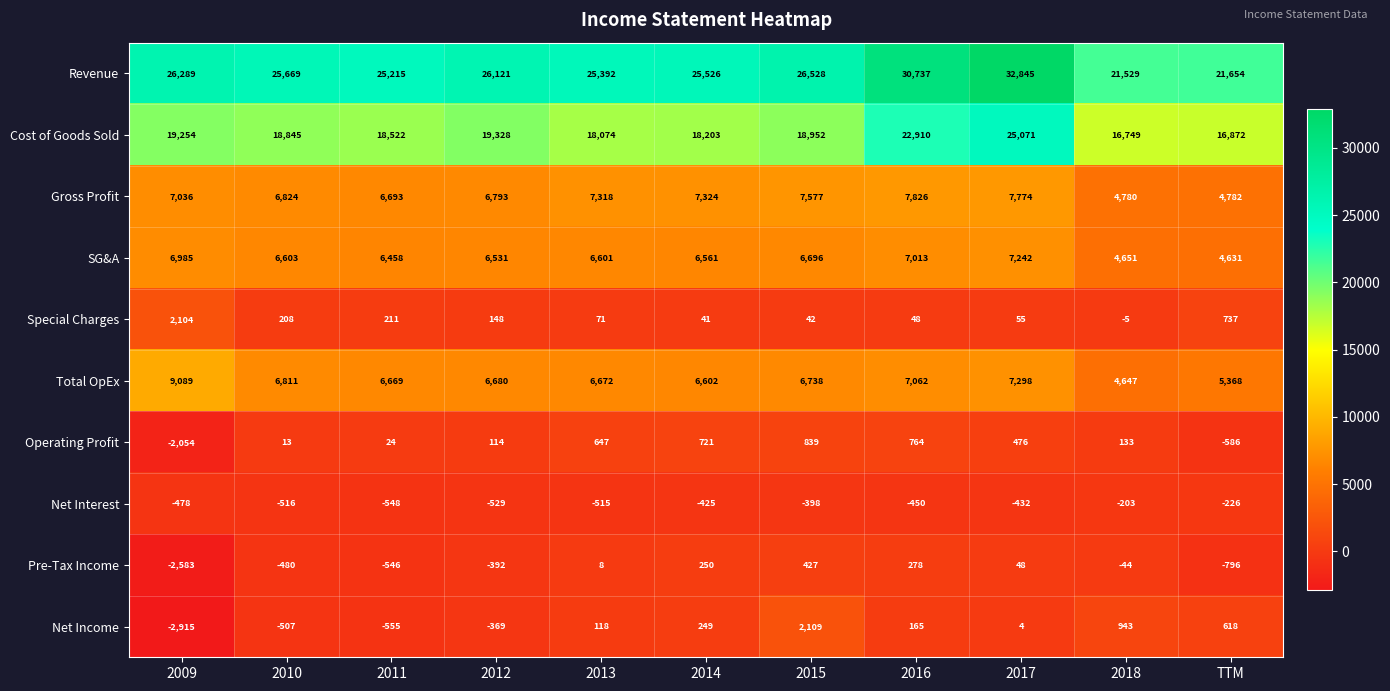

What is the minimum value shown in the chart?

-2915